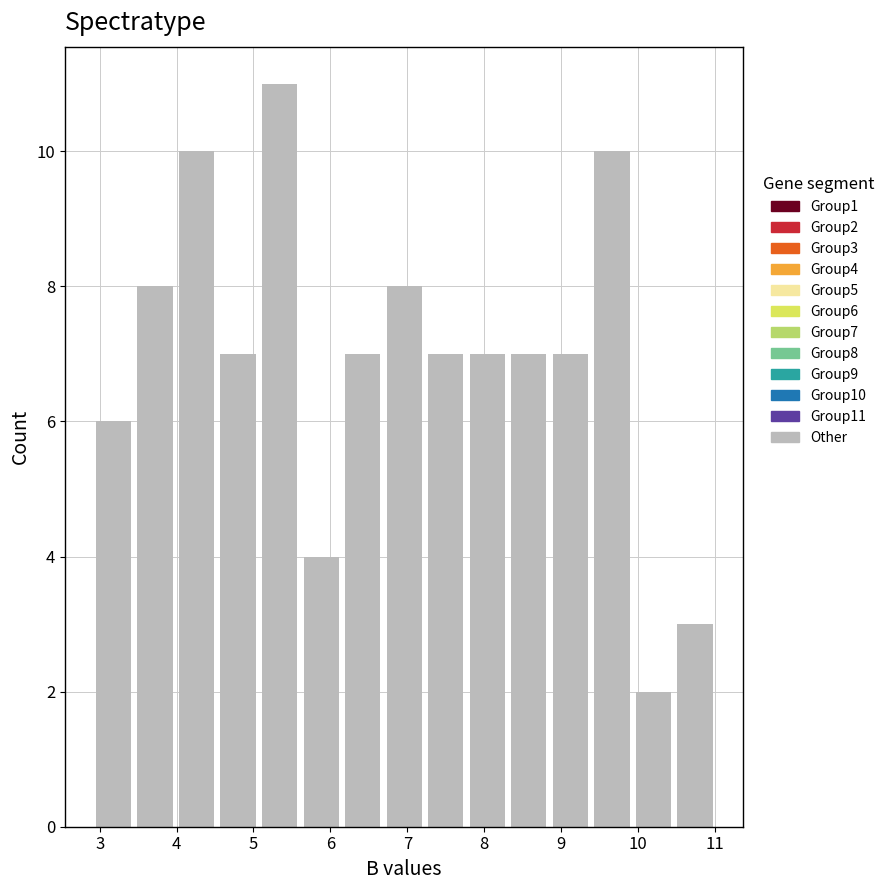

Which range on the x-axis has the tallest bar?

5.07 to 5.61